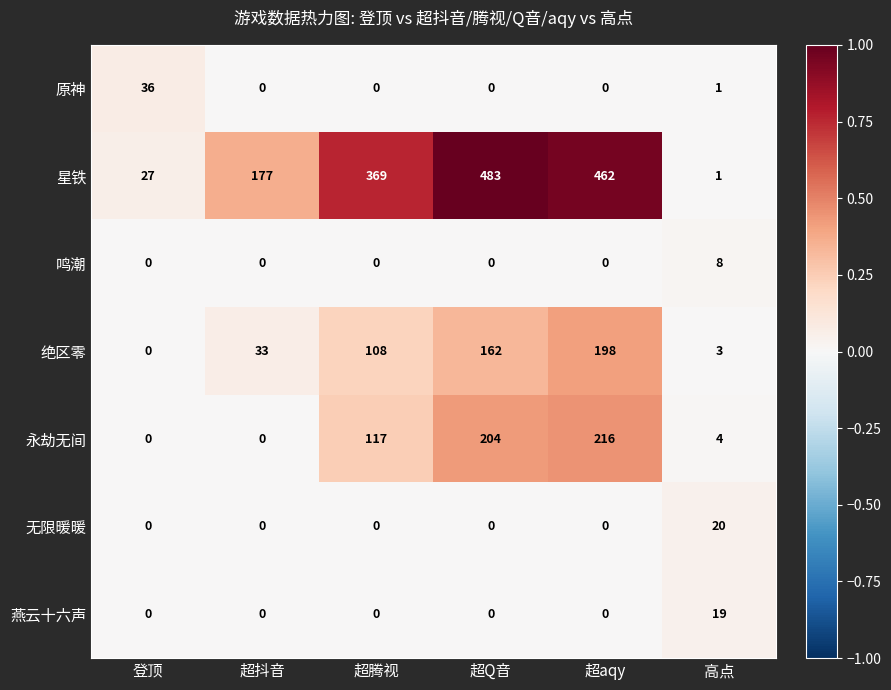

What is the maximum value for 绝区零?

198